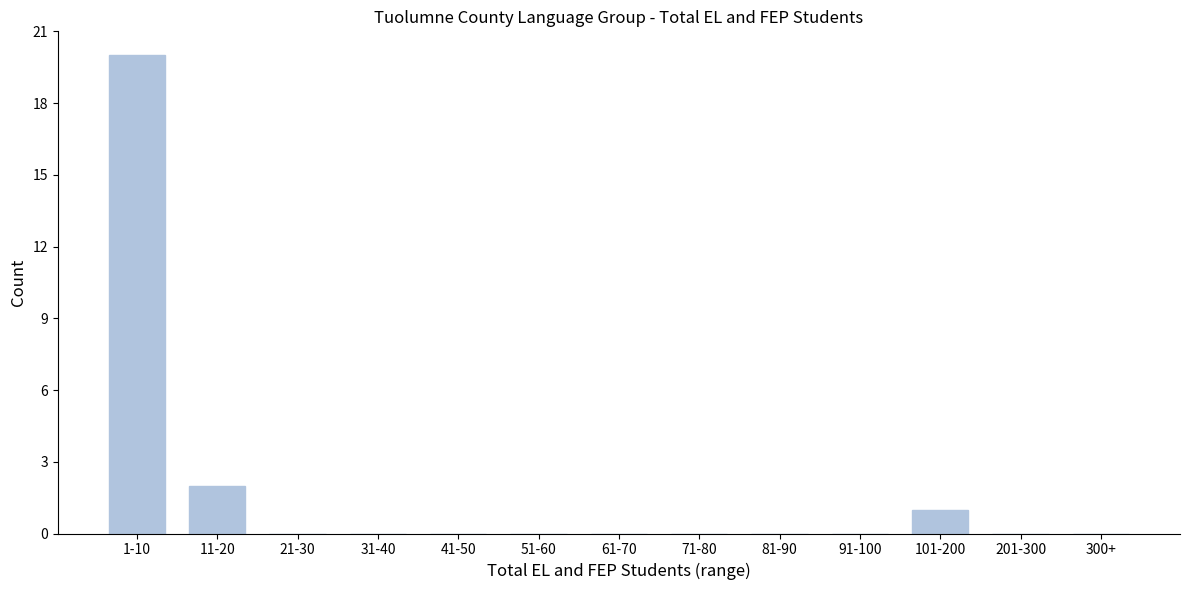

Reading right to left, extract all data points from this chart.

300+=0	201-300=0	101-200=1	91-100=0	81-90=0	71-80=0	61-70=0	51-60=0	41-50=0	31-40=0	21-30=0	11-20=2	1-10=20